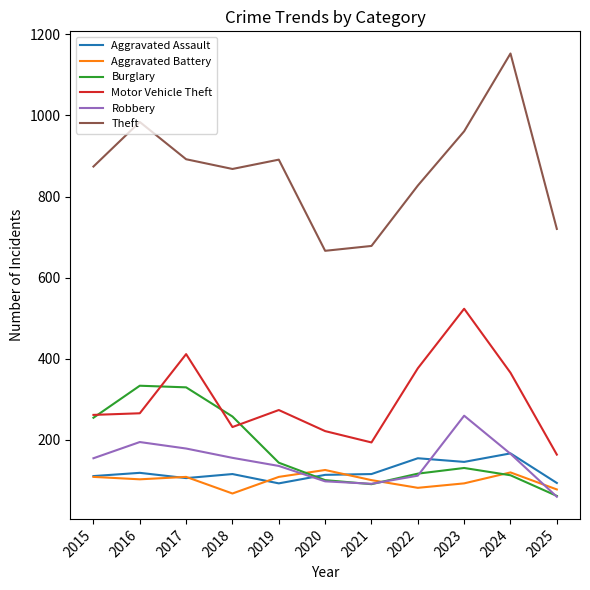

Which series has the largest total across all categories?

Theft